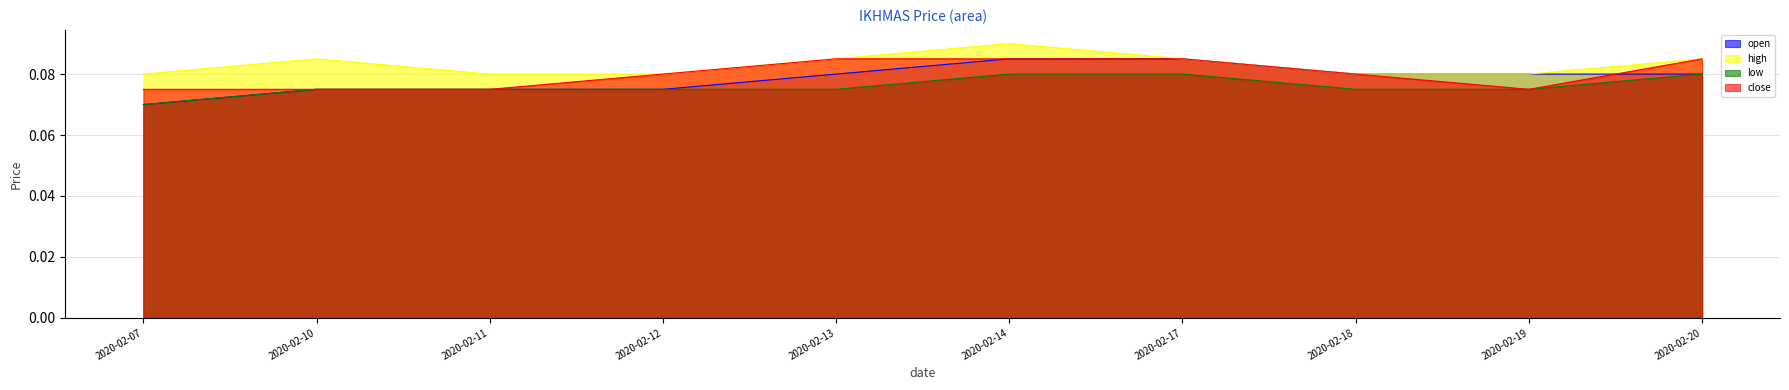

True or false: open has more than 2 points higher than both neighbors.

False